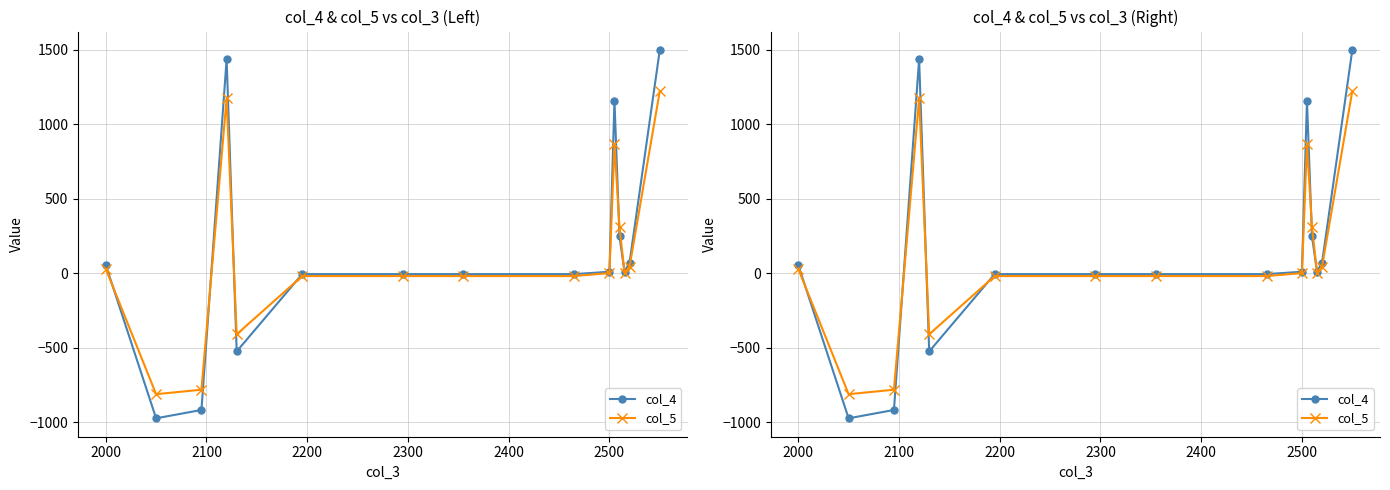

Is this an area chart (filled region under the line)?

No